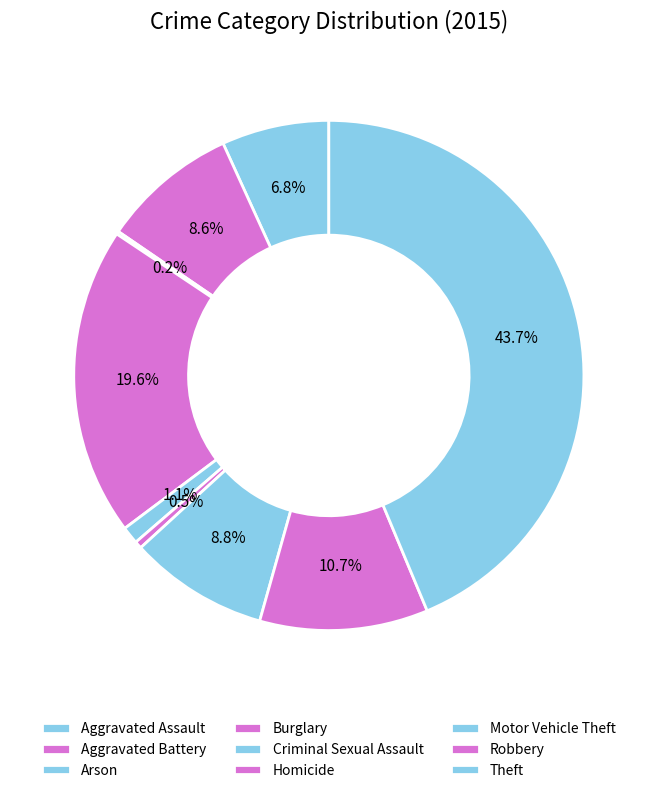

Combined, do Aggravated Battery and Theft account for over 50%?

Yes